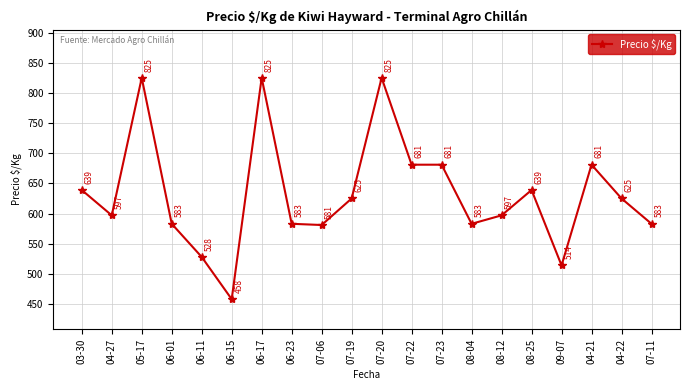

The chart shows a value of 597 at 08-12. True or false?

True